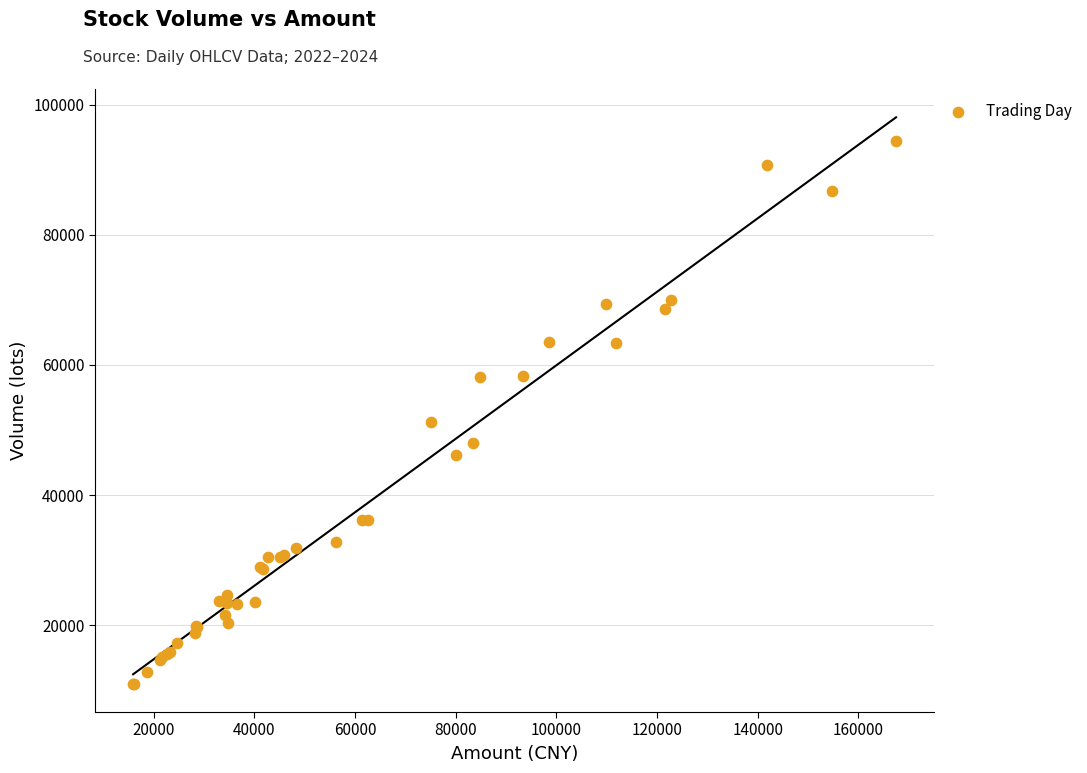

What Y value in the scatter plot is closest to 52690?

51182.0